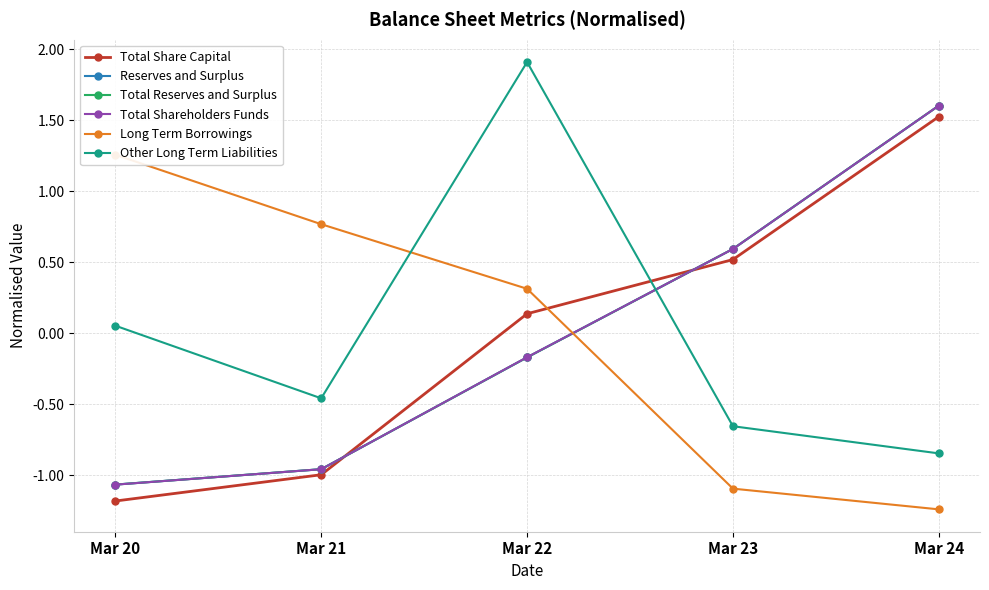

Does the chart display data point markers on the line(s)?

Yes